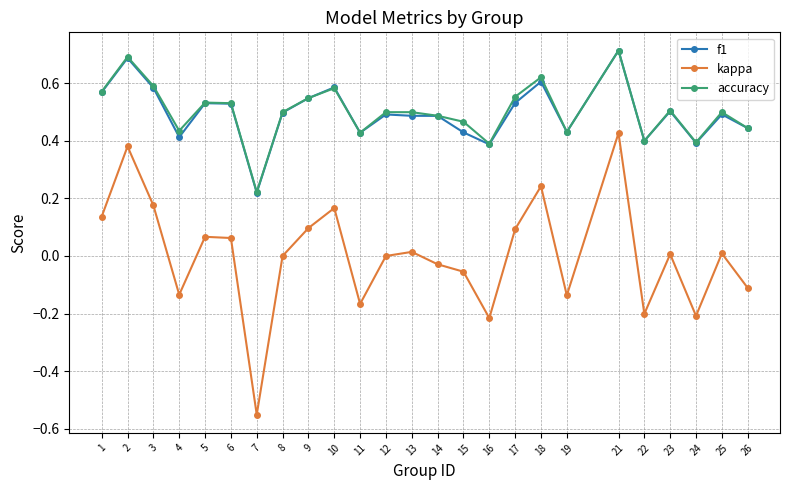

True or false: accuracy has a value of 0.6 at 3.

True